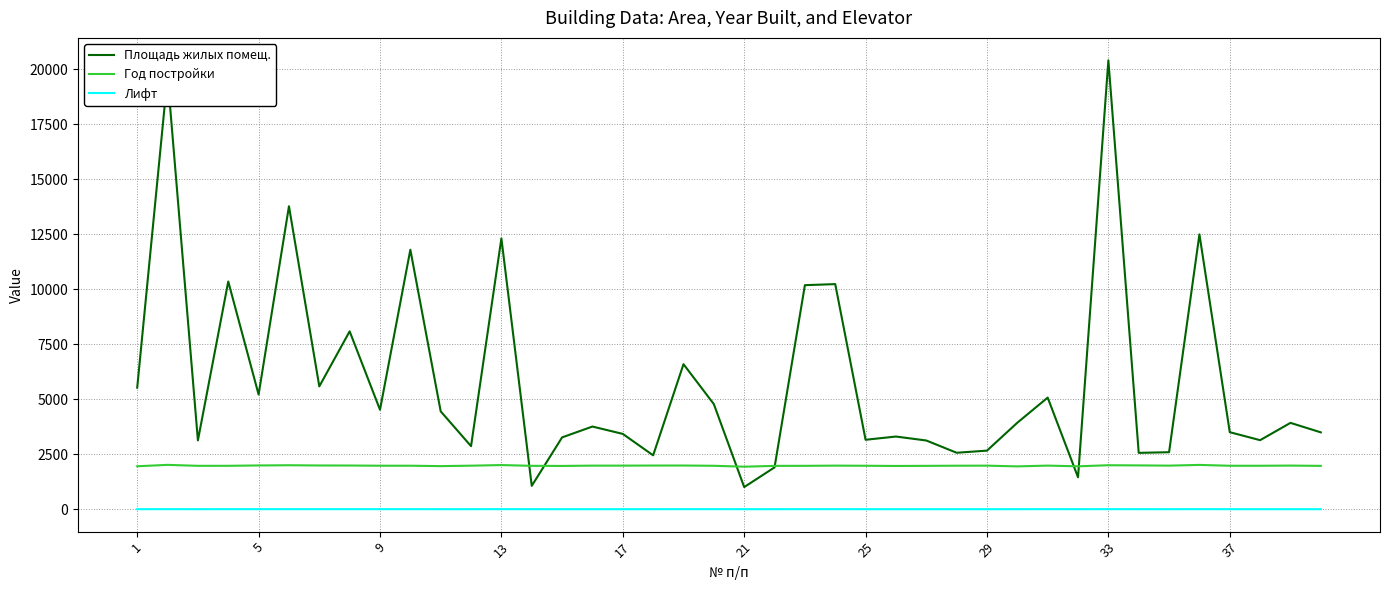

True or false: Лифт and Площадь жилых помещ. cross at least once.

False